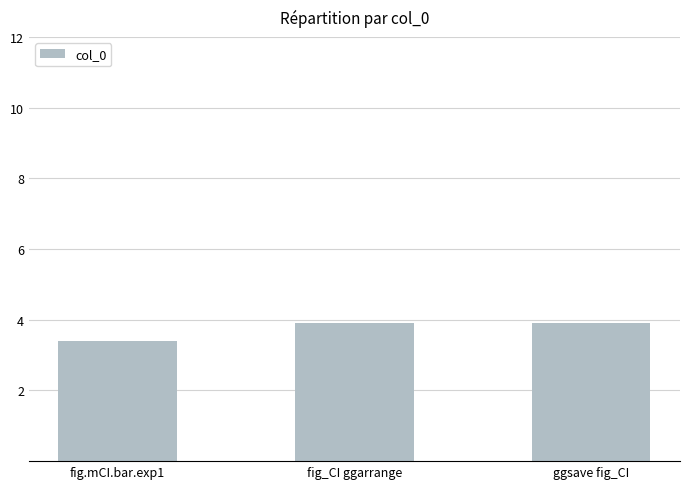

What is the smallest value displayed?

3.4